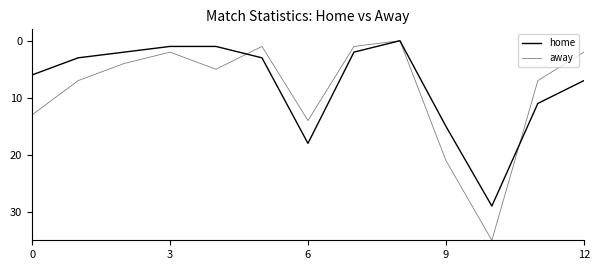

Does the chart display data point markers on the line(s)?

No